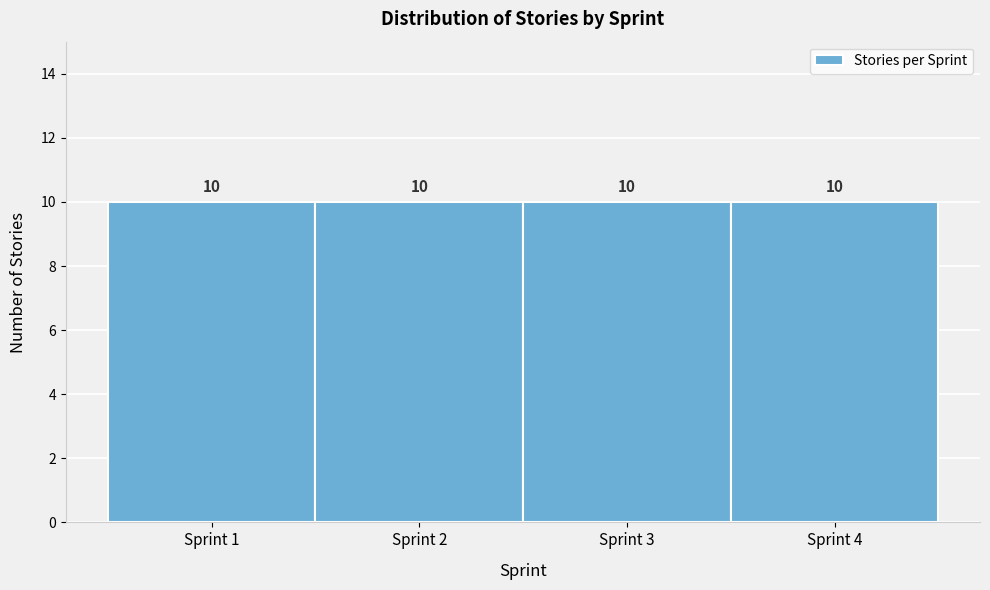

Reading left to right, transcribe this chart: for each bar, give the range it covers on the x-axis and its height.

0.5 to 1.5: 10
1.5 to 2.5: 10
2.5 to 3.5: 10
3.5 to 4.5: 10